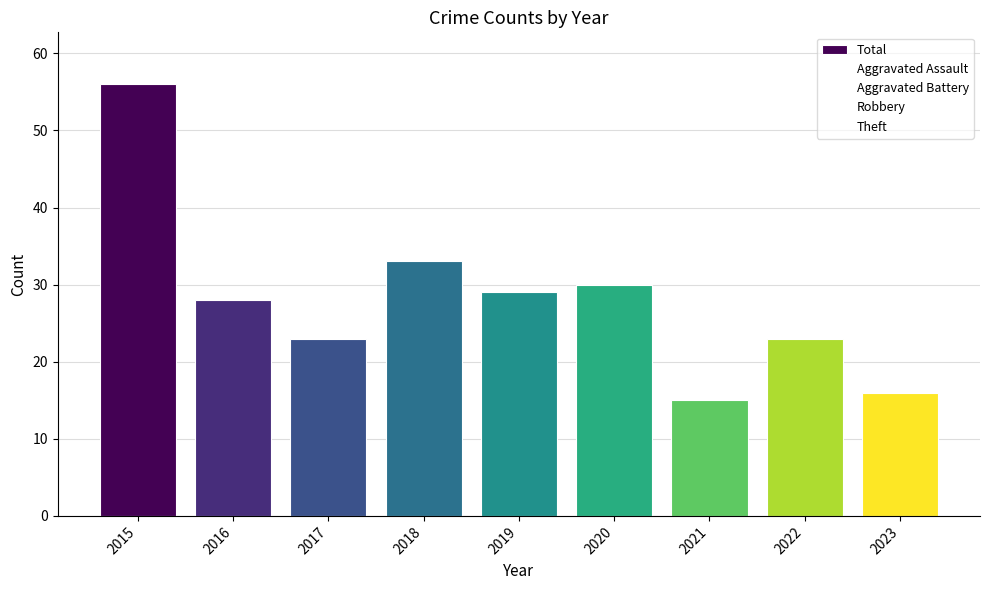

What is the maximum value shown in the chart?

56